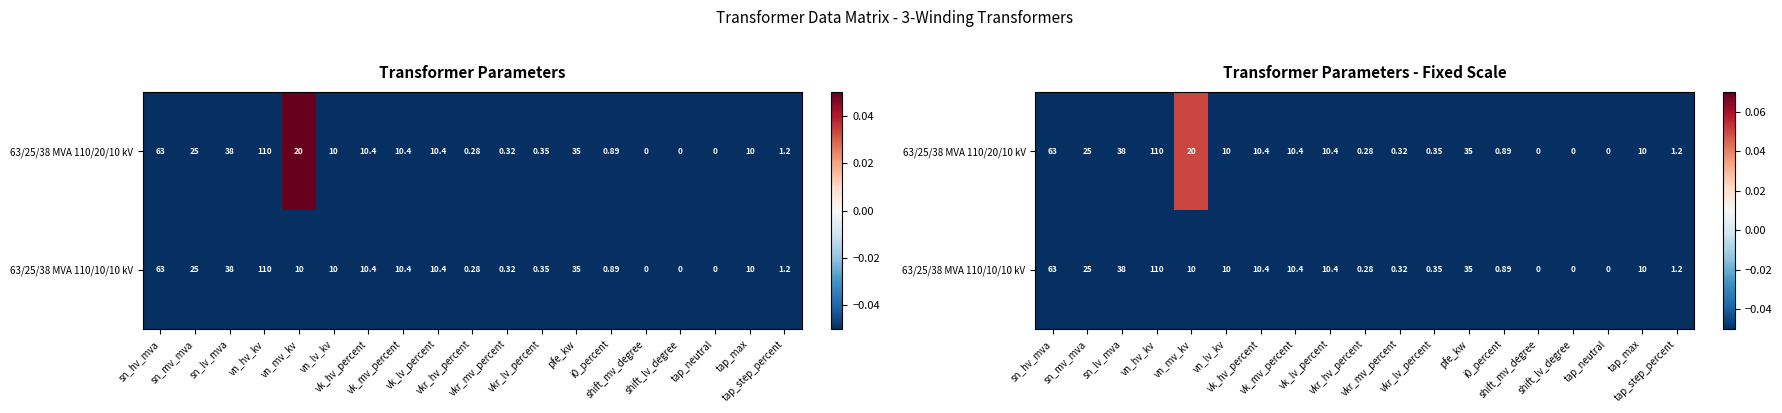

Is the value of 63/25/38 MVA 110/10/10 kV at tap_step_percent greater than the value of 63/25/38 MVA 110/20/10 kV at vn_hv_kv?

No